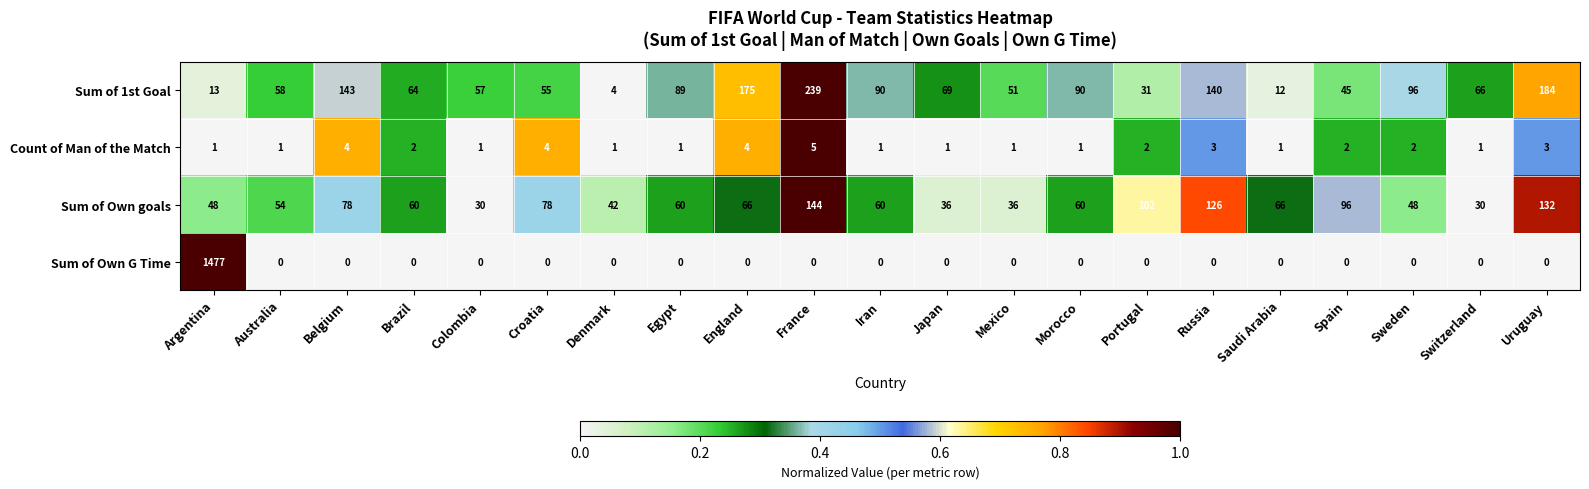

At how many categories does at least one series exceed 0?

21